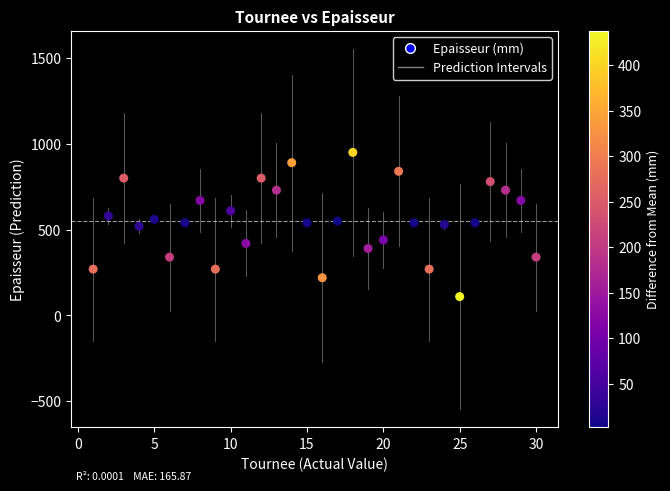

What is the range of Y values (max minus min)?

840